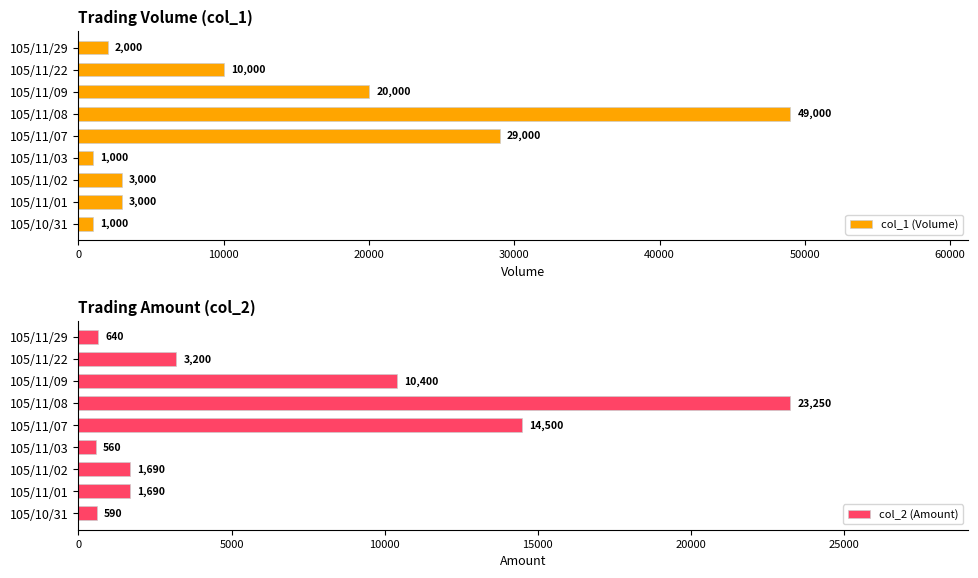

Which series has the largest range (max minus min)?

col_1 (Volume)